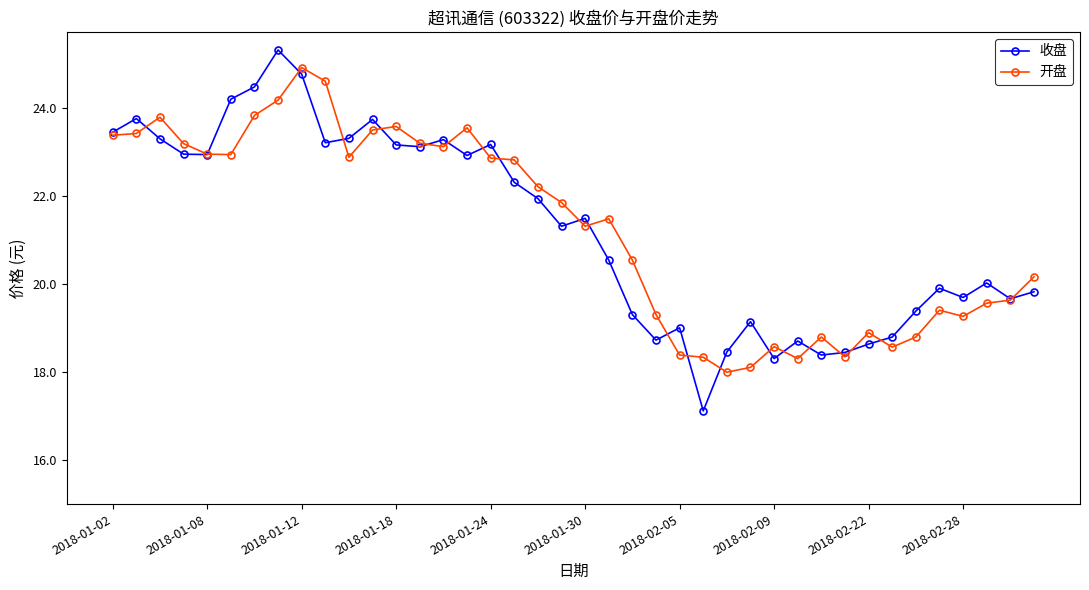

Which series has the largest range (max minus min)?

收盘